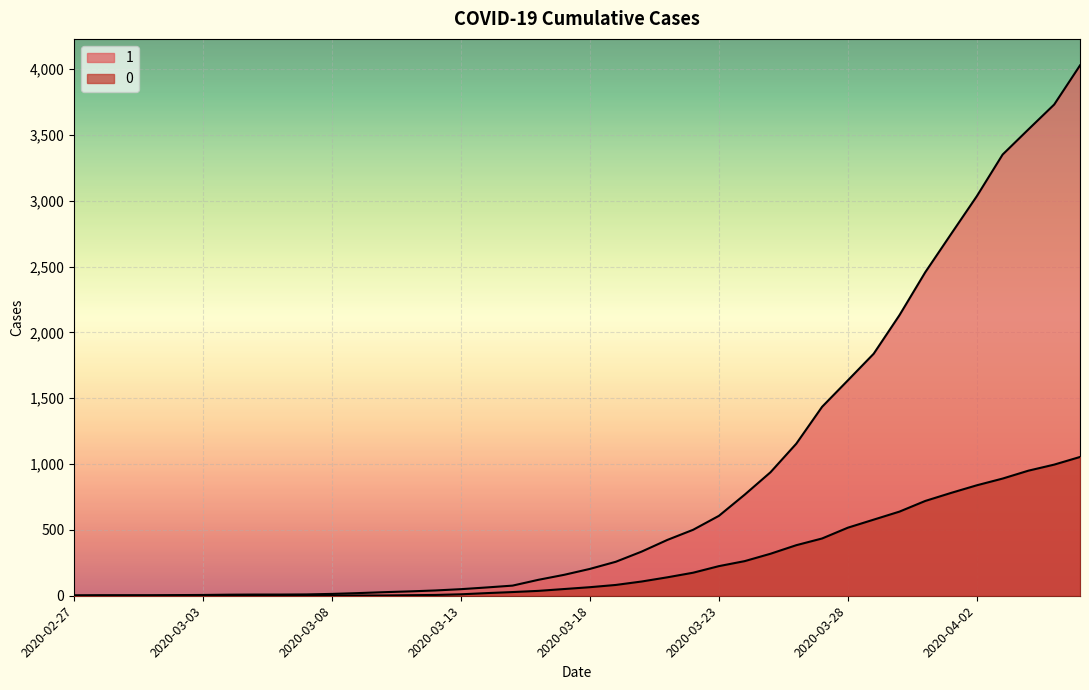

True or false: 1 and 0 intersect in this chart.

False